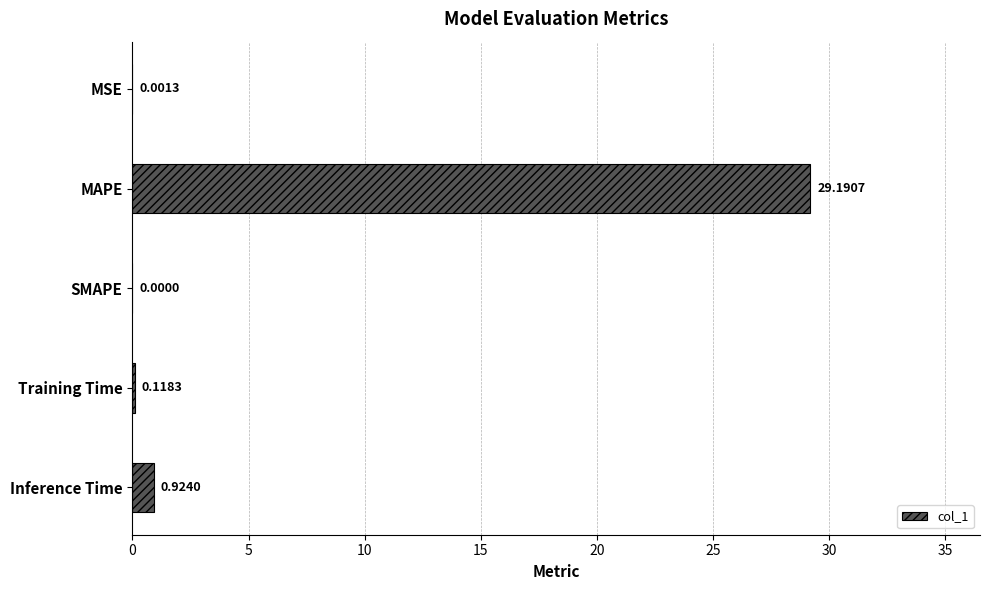

At which category does the chart reach its peak across all series?

MAPE